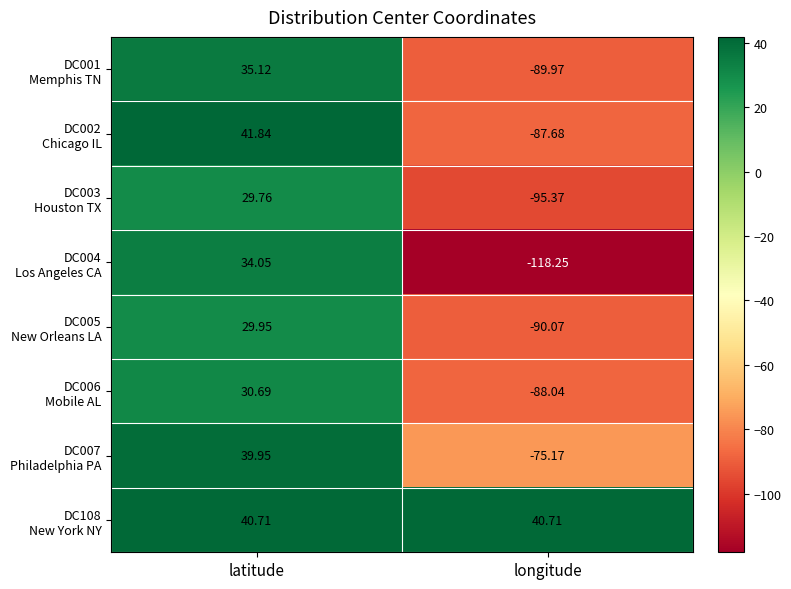

Which category has the lowest value across all series?

longitude